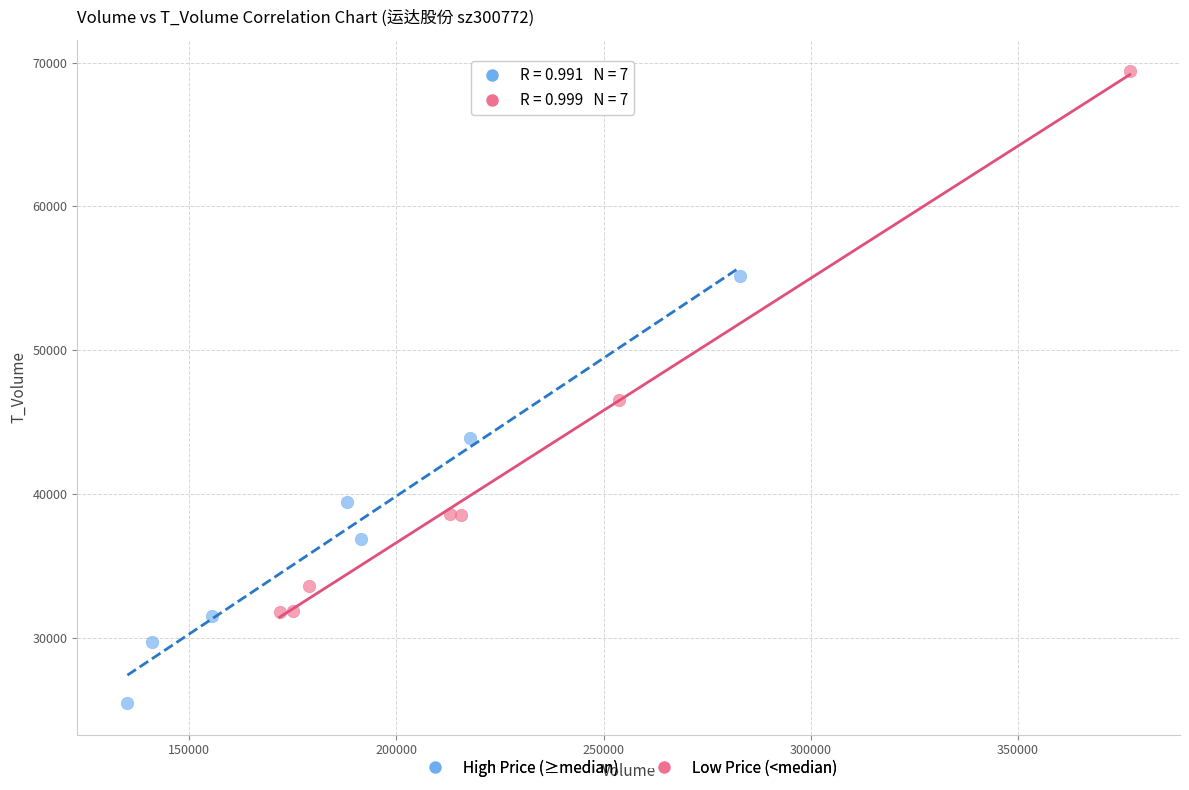

Which series has the widest spread of Y values?

Low Price (<median)